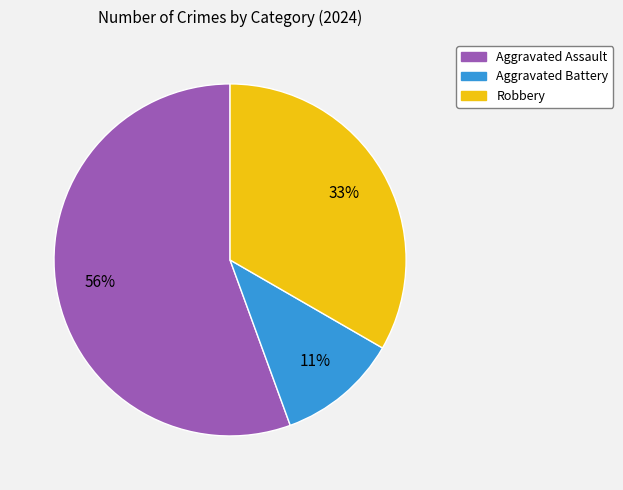

What is the smallest slice in the pie chart?

Aggravated Battery